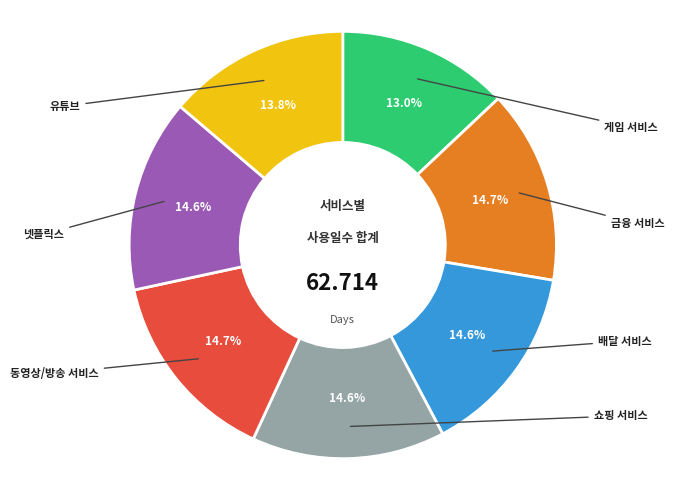

Does any single category account for the majority?

No